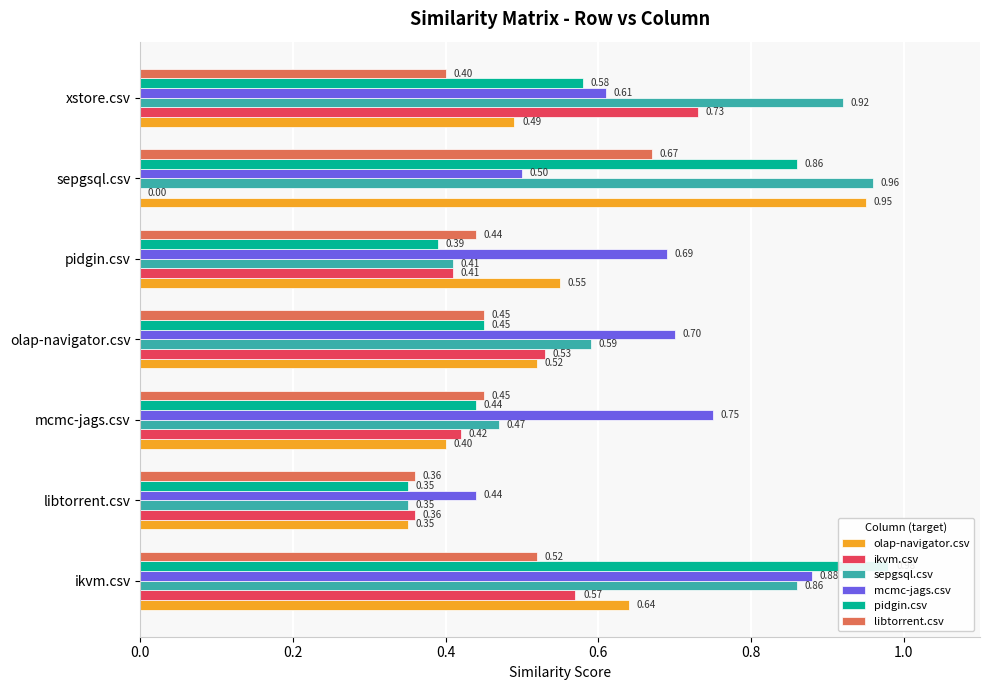

What is the sum of the mcmc-jags.csv values at 0.8 and 1.0?

1.2